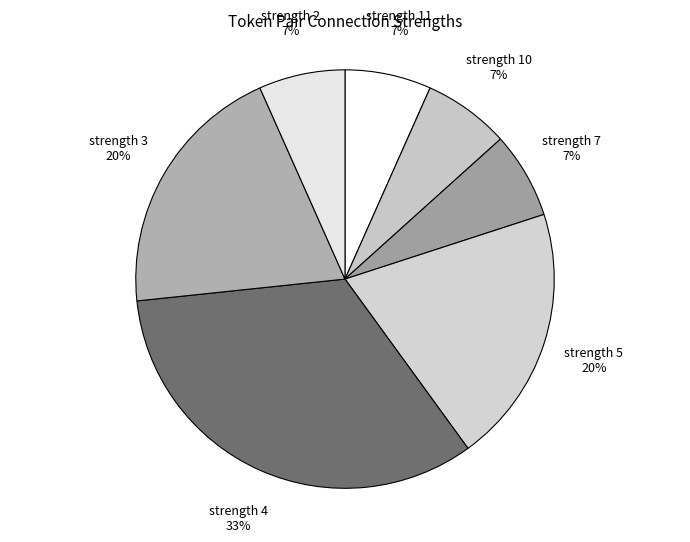

Does any single category account for the majority?

No